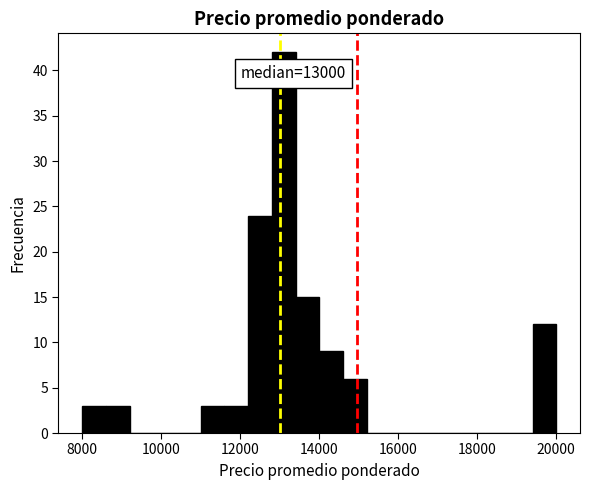

Read against the x-axis, roughly where is the centre of the tallest bar?

13200